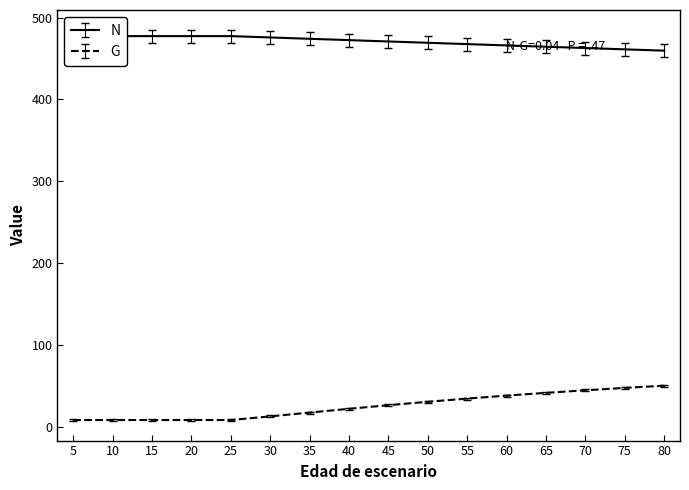

True or false: G and N intersect in this chart.

False